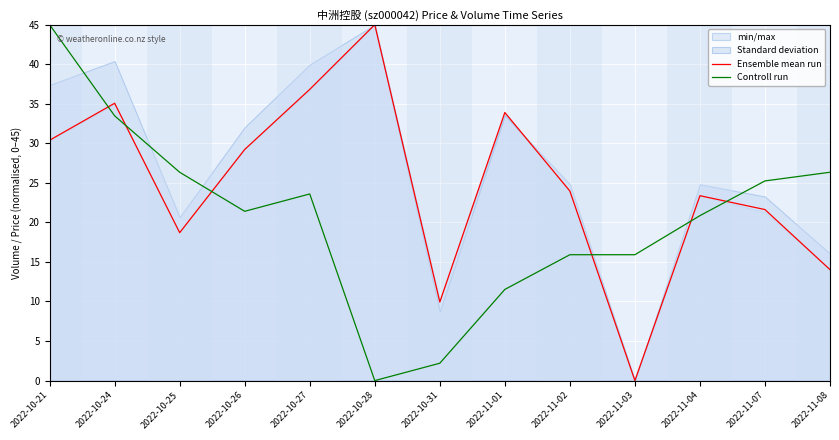

What position from the left is 2022-10-31?

7